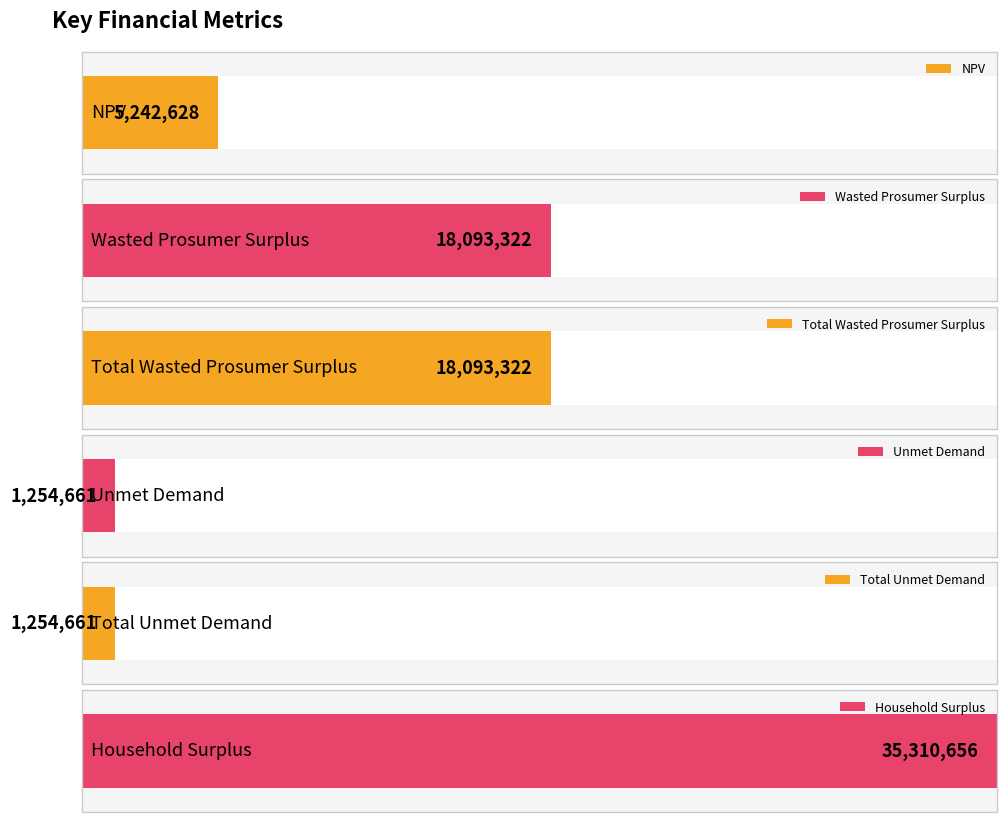

Which has a higher value, Unmet Demand or Total Wasted Prosumer Surplus?

Total Wasted Prosumer Surplus